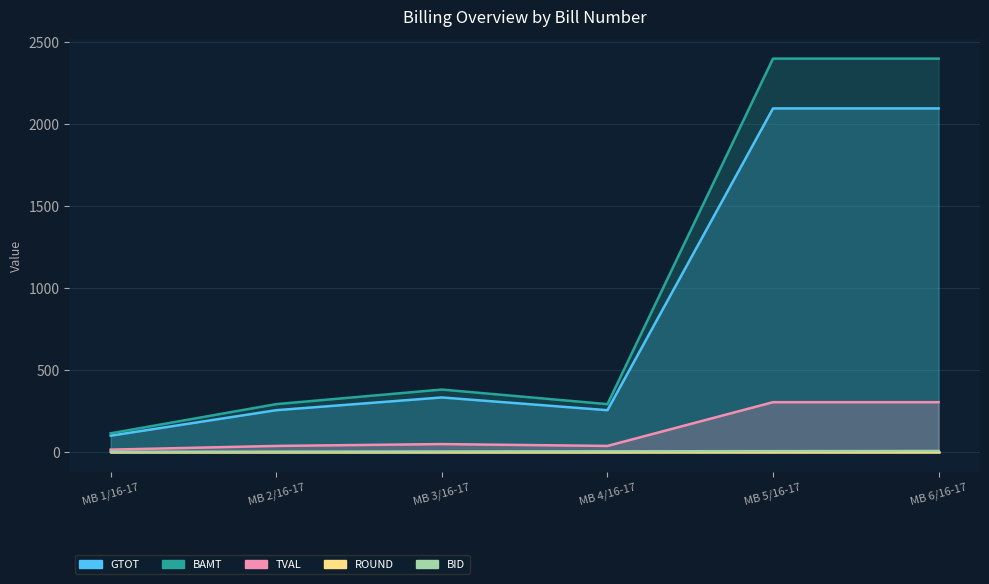

Where is the first local maximum for TVAL?

MB 3/16-17